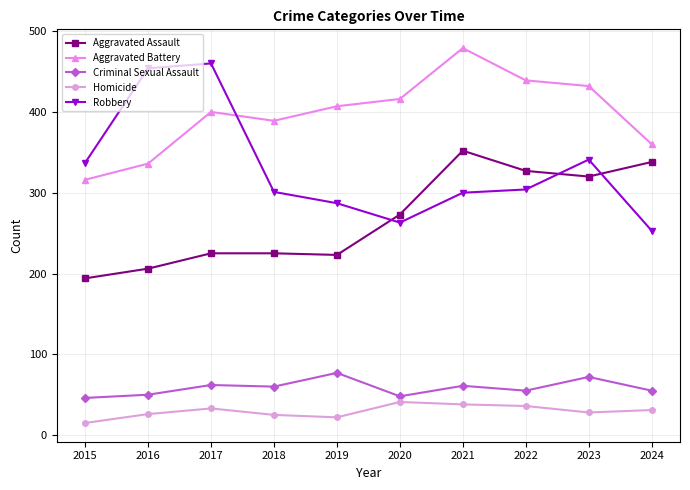

At which category does Robbery reach its first local valley?

2020